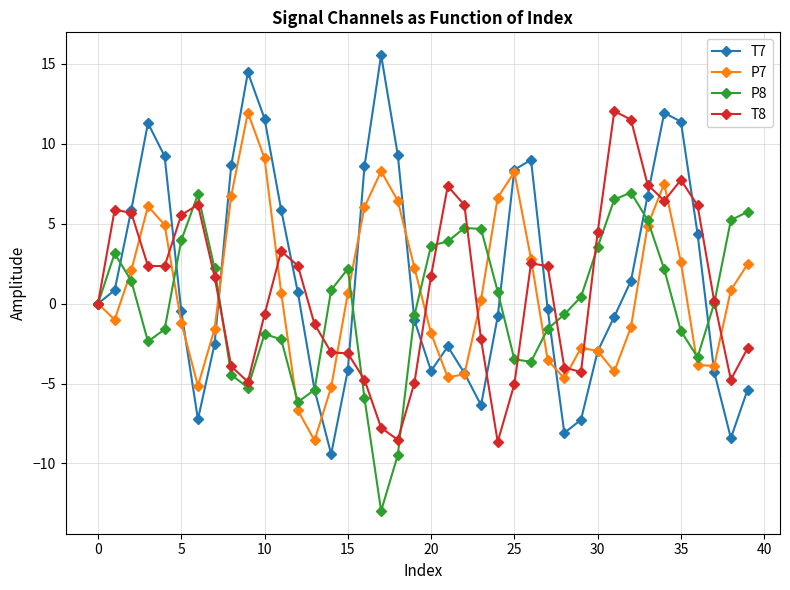

True or false: P7 has more than 2 interior local peaks.

True